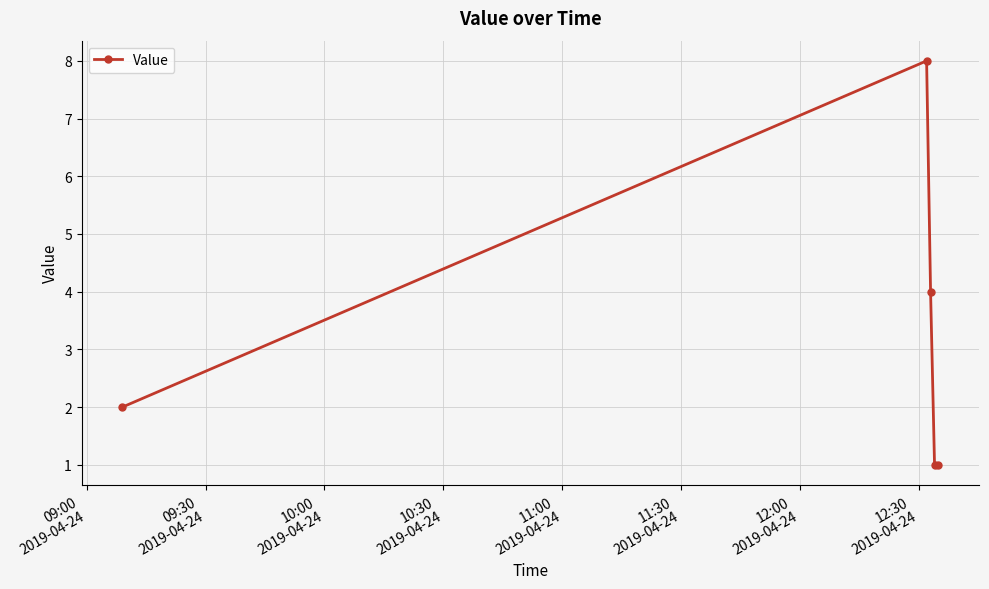

True or false: the data has more than 2 interior local peaks.

False